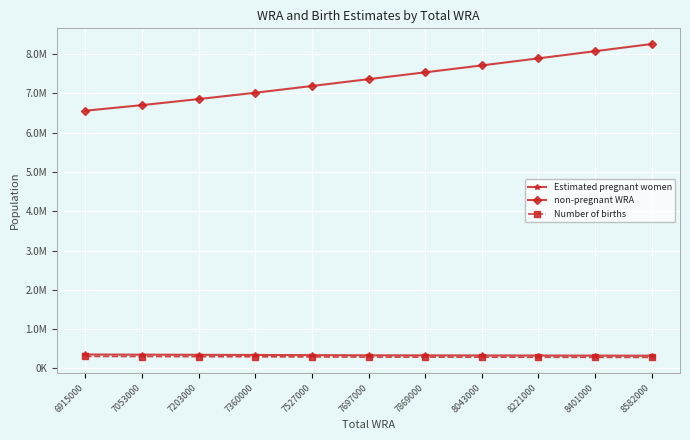

What are all the series names shown in the legend?

Estimated pregnant women, non-pregnant WRA, Number of births